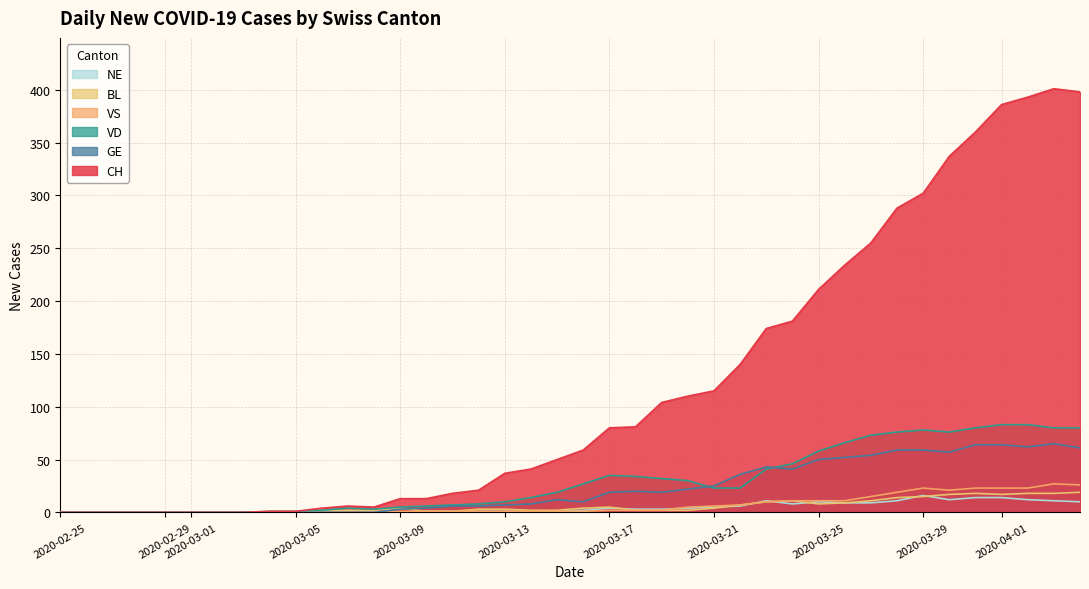

Which series has the widest spread of values?

CH